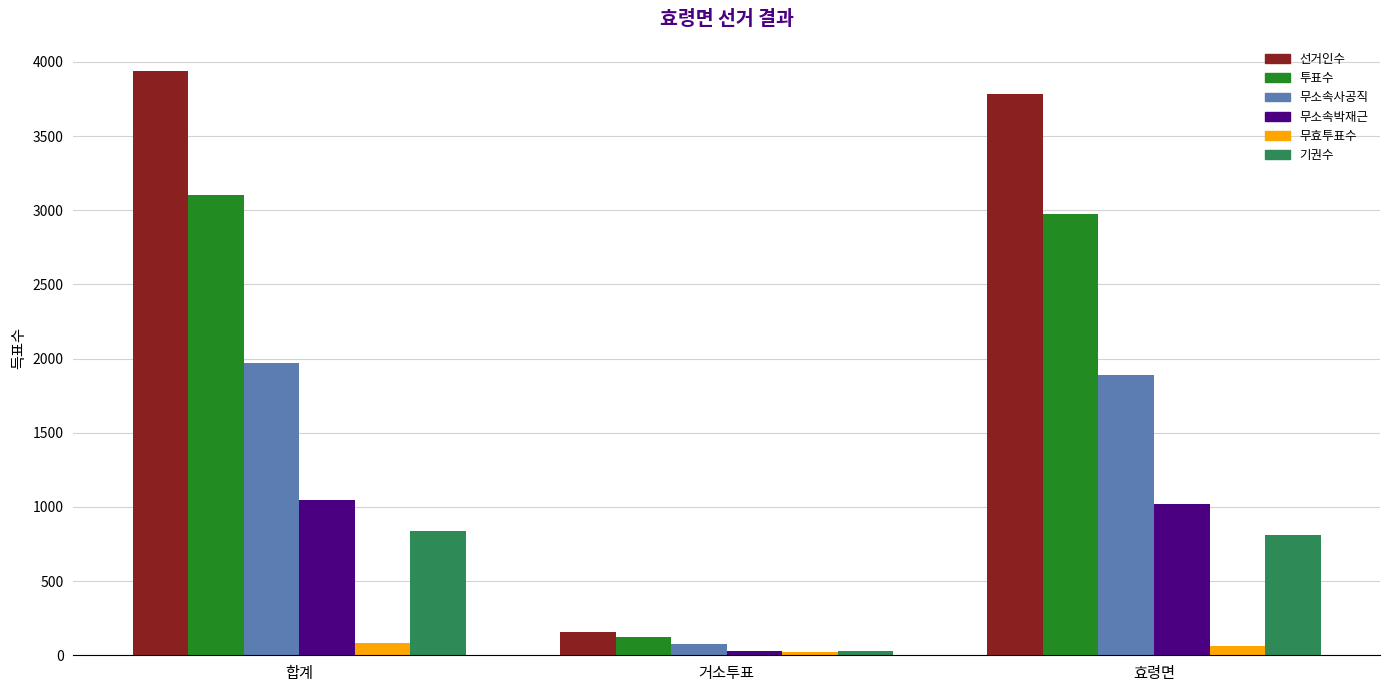

How many groups of bars are there?

3